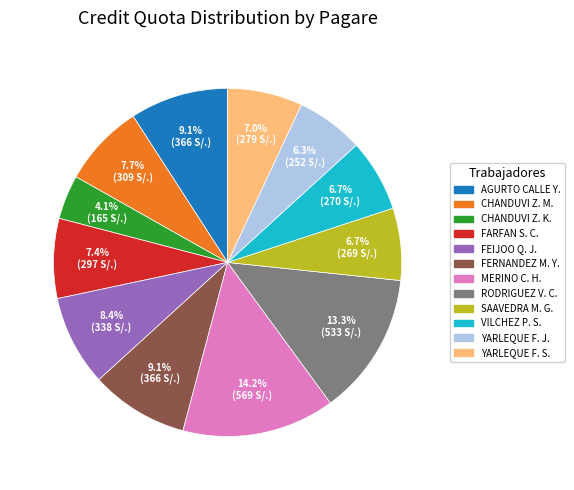

Is there a majority slice in this chart?

No